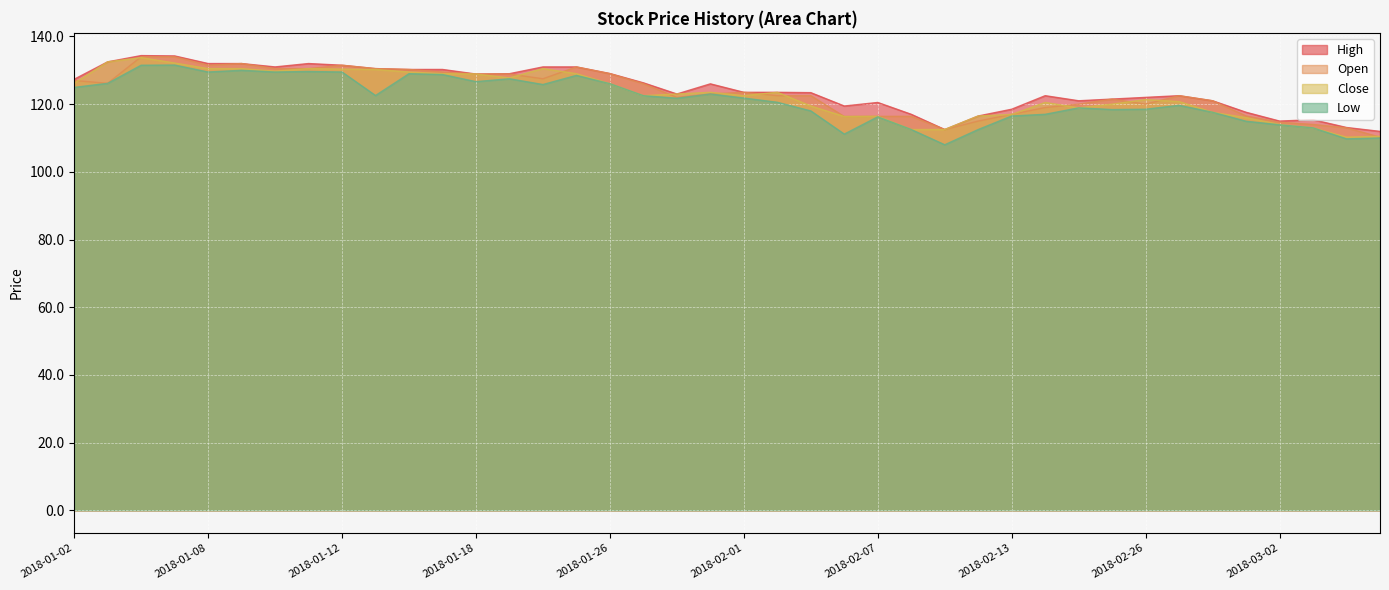

What is the label of the 19th point from the left?

2018-01-30